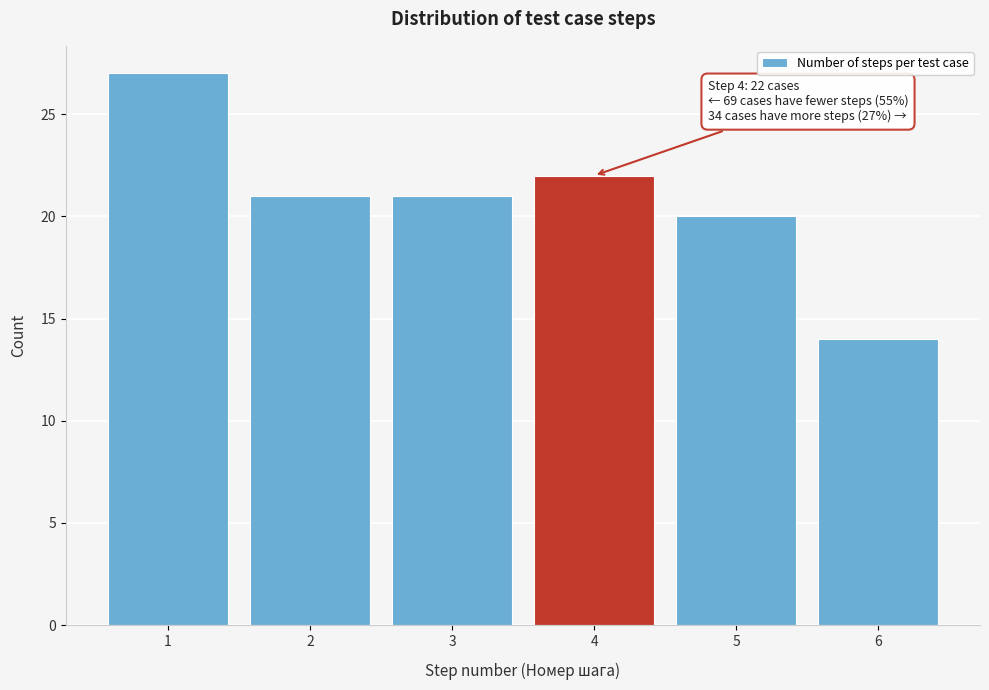

Reading left to right, what are all the values shown in this chart?

1=27	2=21	3=21	4=22	5=20	6=14